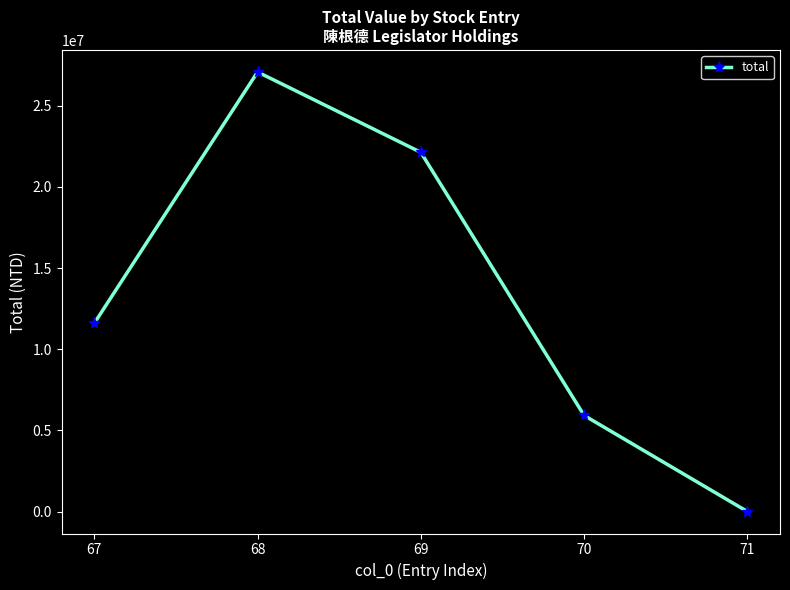

The chart shows a value of 27076760 at 68. True or false?

True